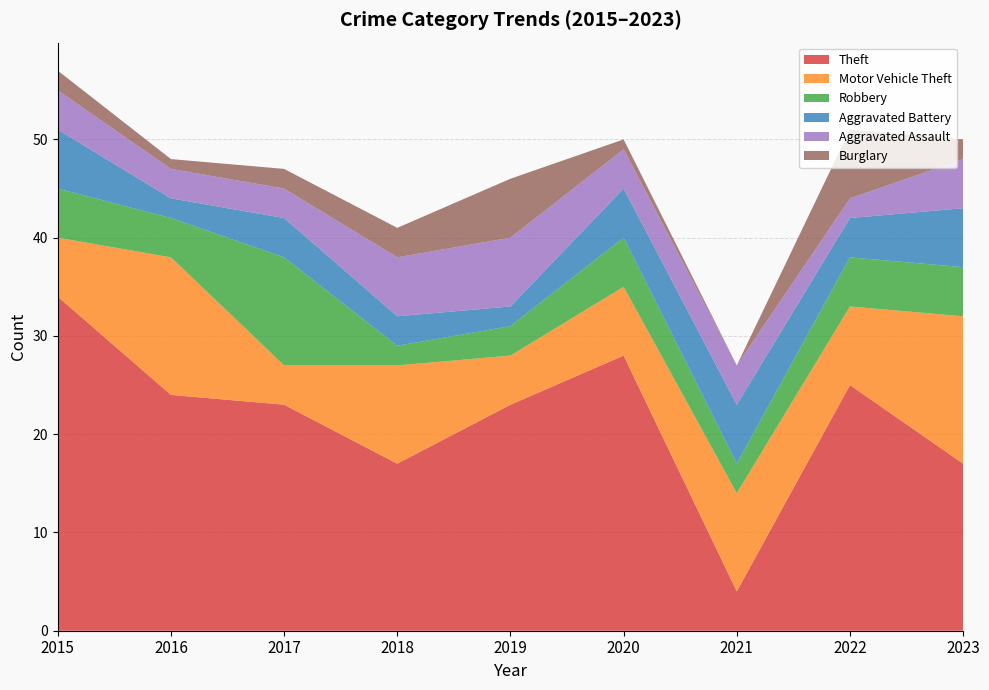

Reading left to right, extract all data points from this chart.

Theft: 34	24	23	17	23	28	4	25	17
Motor Vehicle Theft: 6	14	4	10	5	7	10	8	15
Robbery: 5	4	11	2	3	5	3	5	5
Aggravated Battery: 6	2	4	3	2	5	6	4	6
Aggravated Assault: 4	3	3	6	7	4	4	2	5
Burglary: 2	1	2	3	6	1	0	7	2